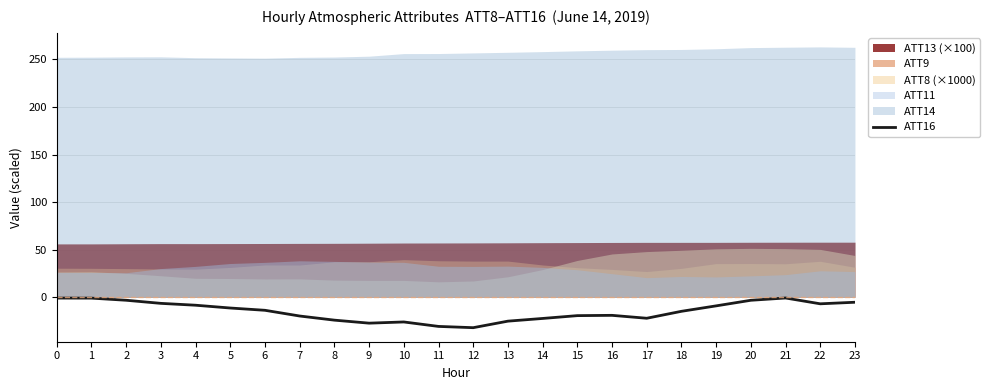

Rank the categories by value from lowest to highest.

12, 11, 9, 10, 13, 8, 14, 17, 7, 15, 16, 18, 6, 5, 19, 4, 22, 3, 23, 20, 2, 1, 0, 21